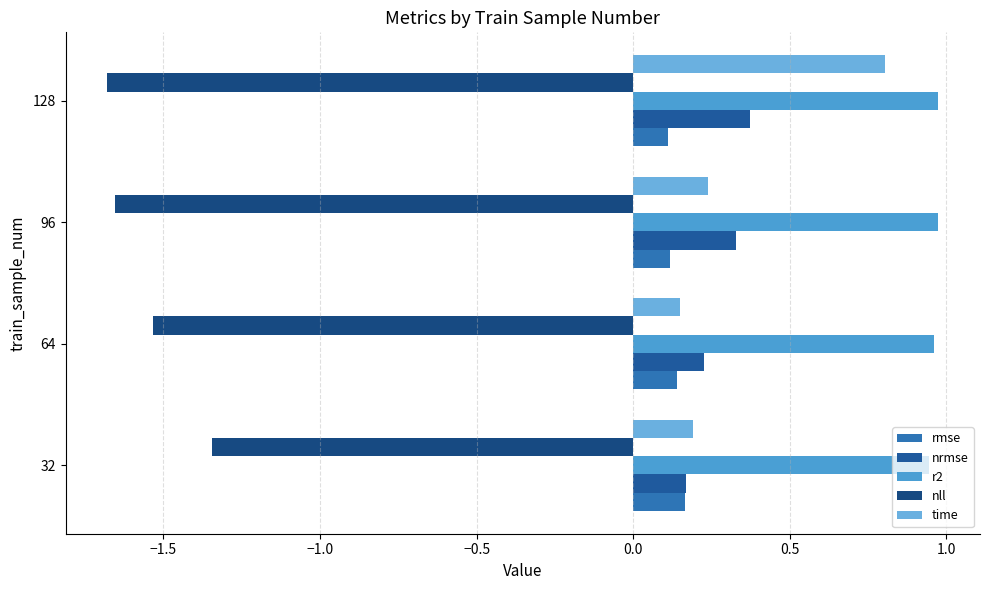

Which category has the lowest value in the nrmse series?

32